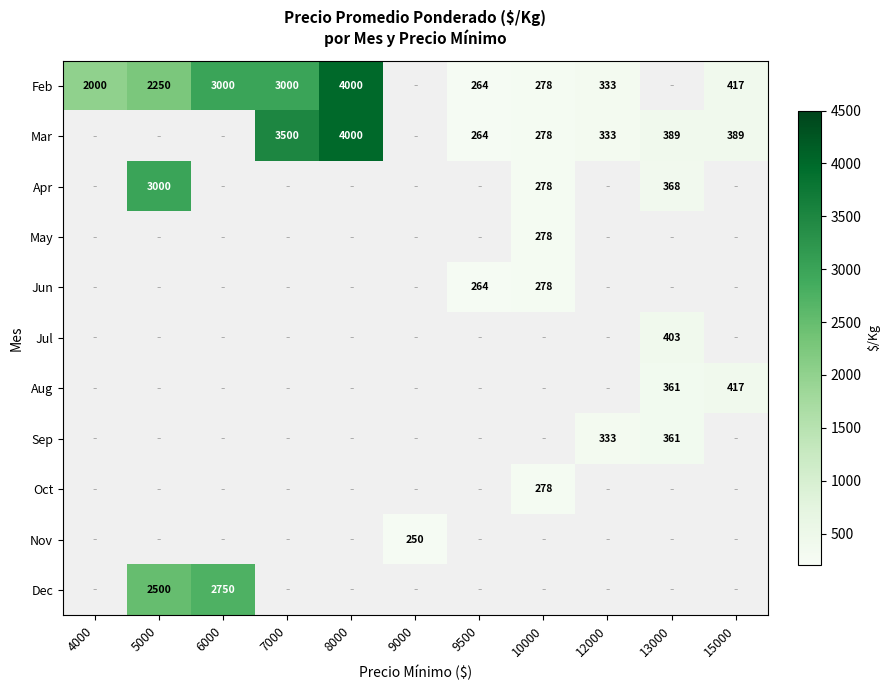

The value of Mar at 15000 is 194. True or false?

False